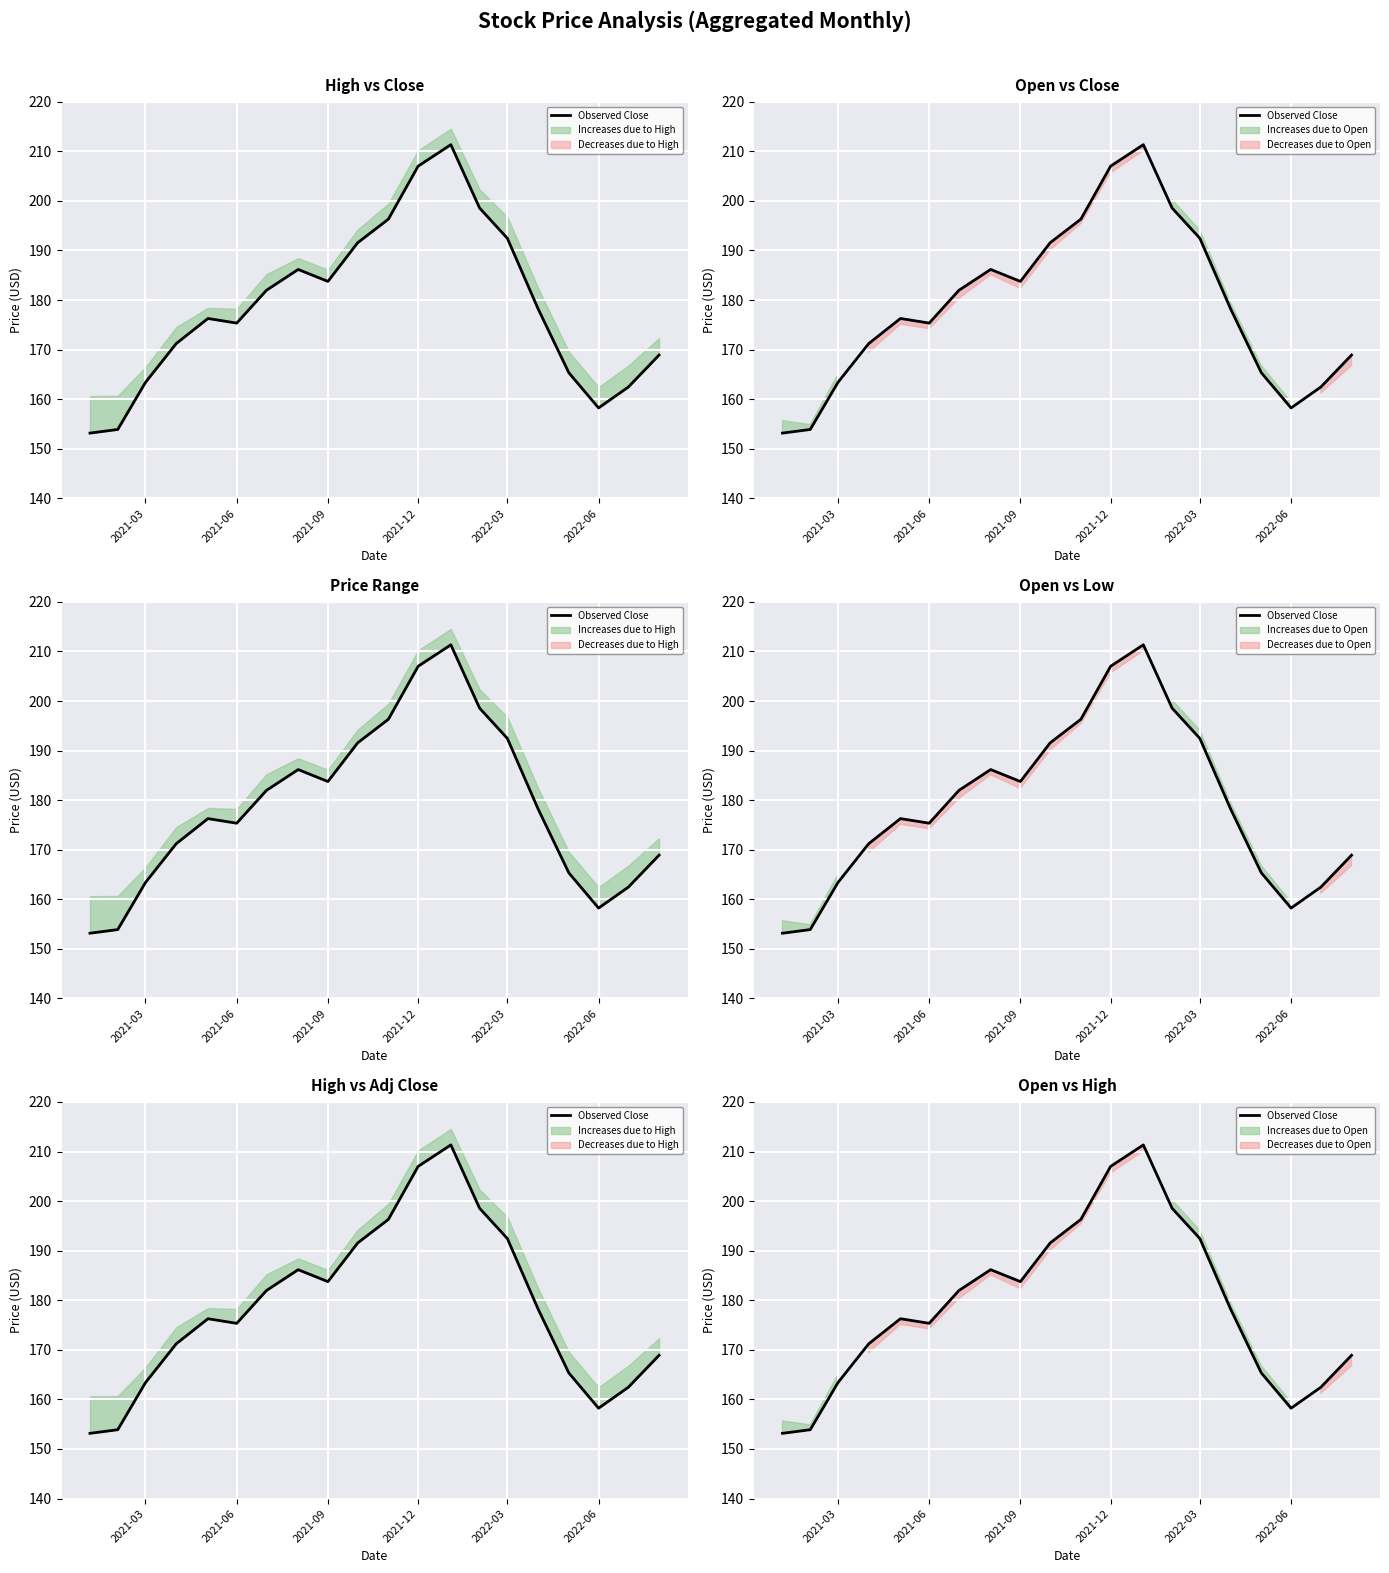

How many points are lower than both their immediate neighbors (excluding endpoints)?

3